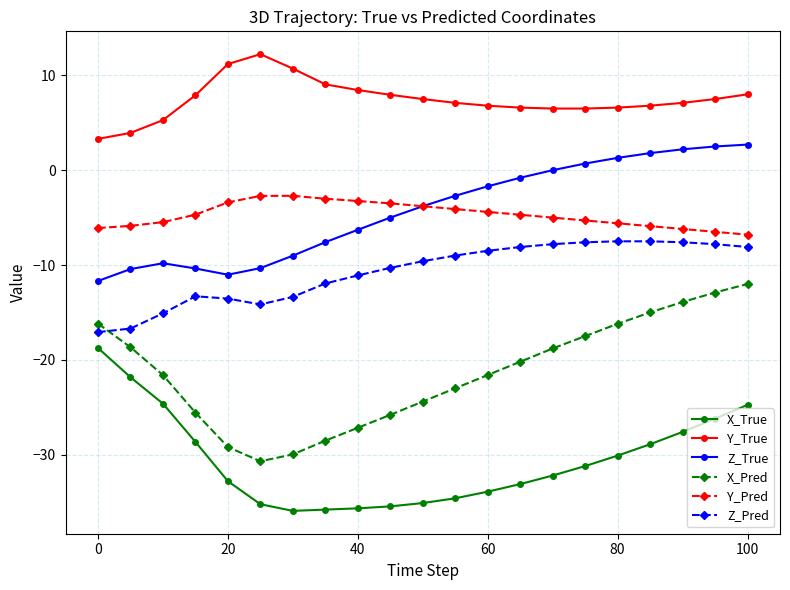

Which series has the largest total across all categories?

Y_True